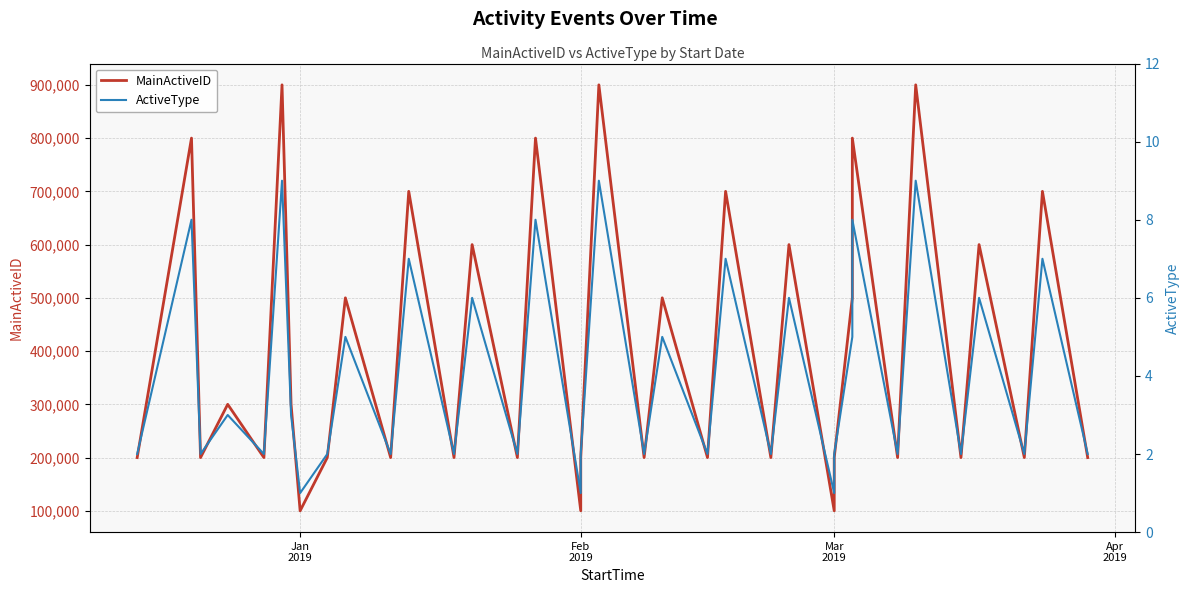

Is this an area chart (filled region under the line)?

No